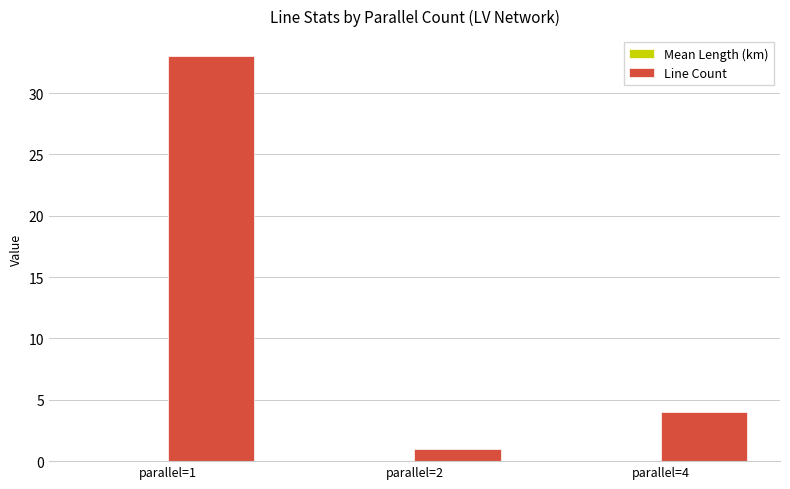

Which category has the highest value across all series?

parallel=1